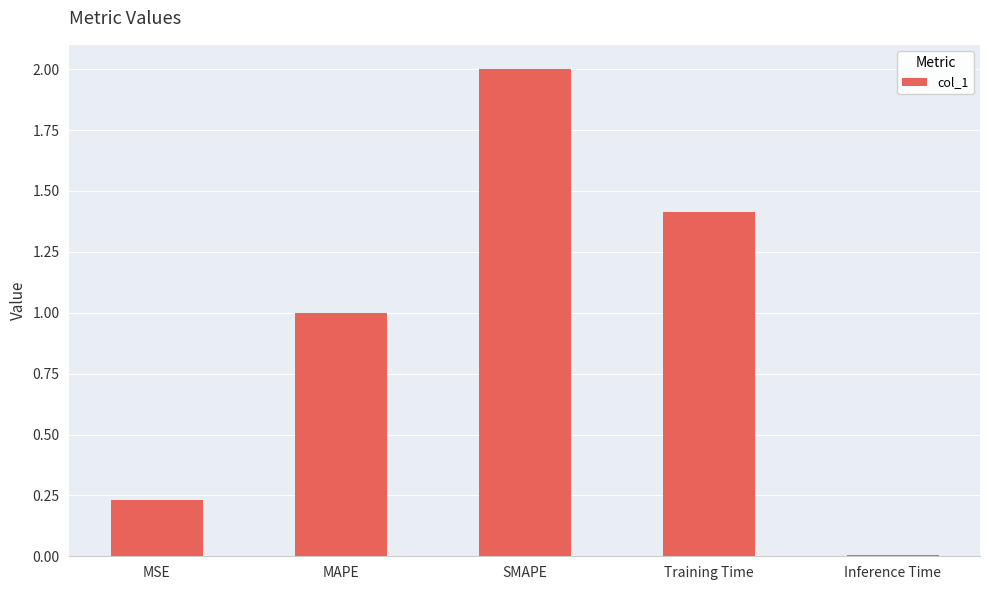

What is the value of the 3rd bar from the left?

2.0